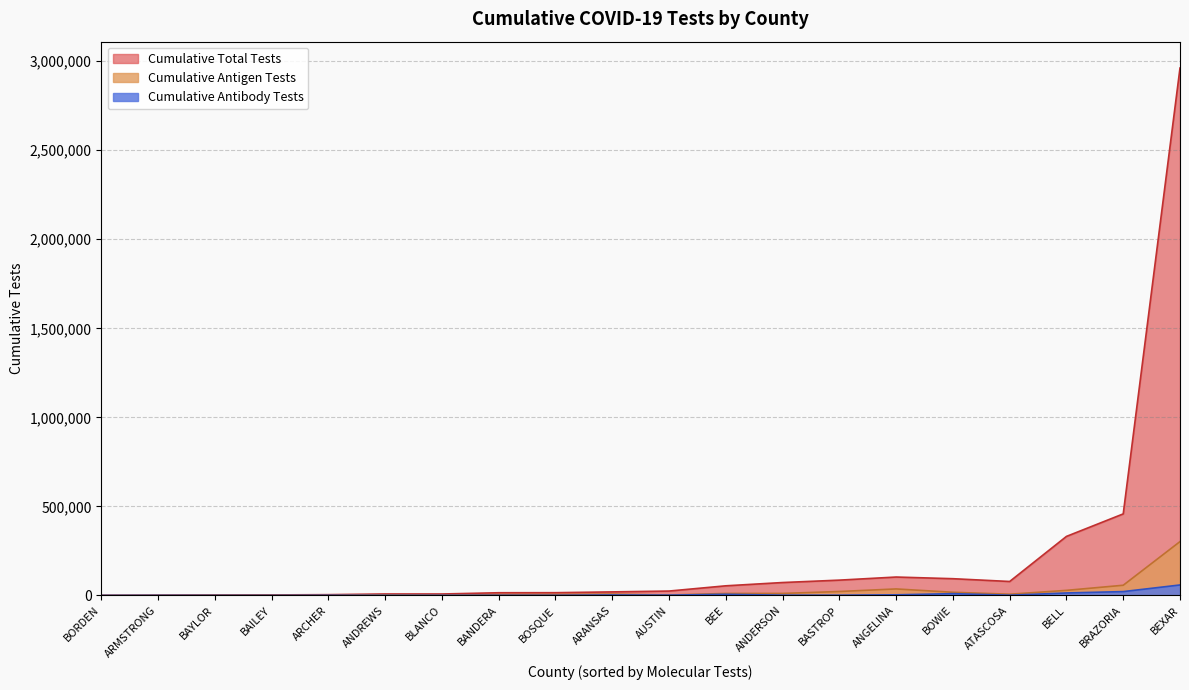

What is the sum of all Cumulative Total Tests values?

4341483